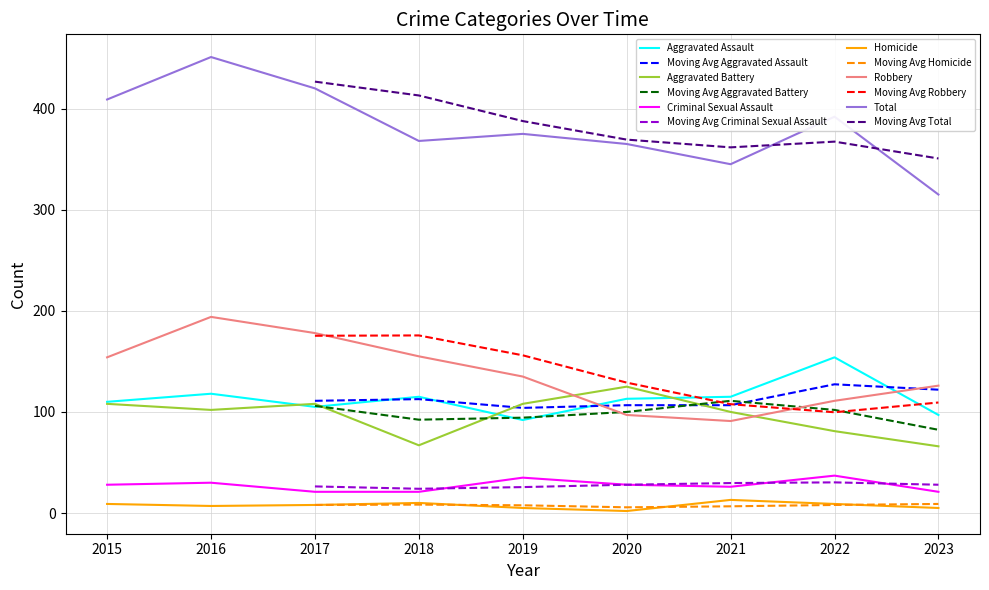

What is the maximum value shown in the chart?

451